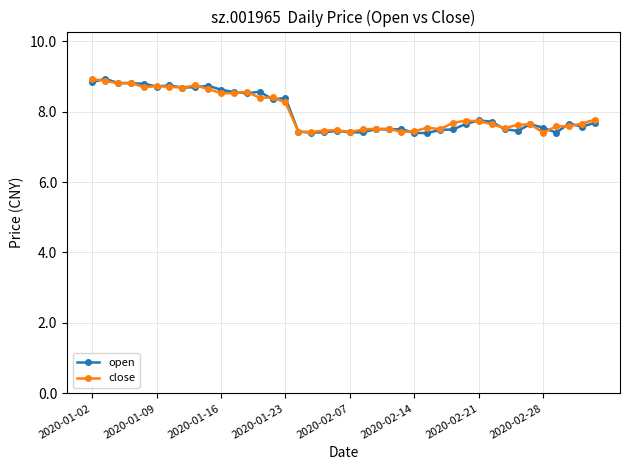

At how many categories does at least one series exceed 8?

16